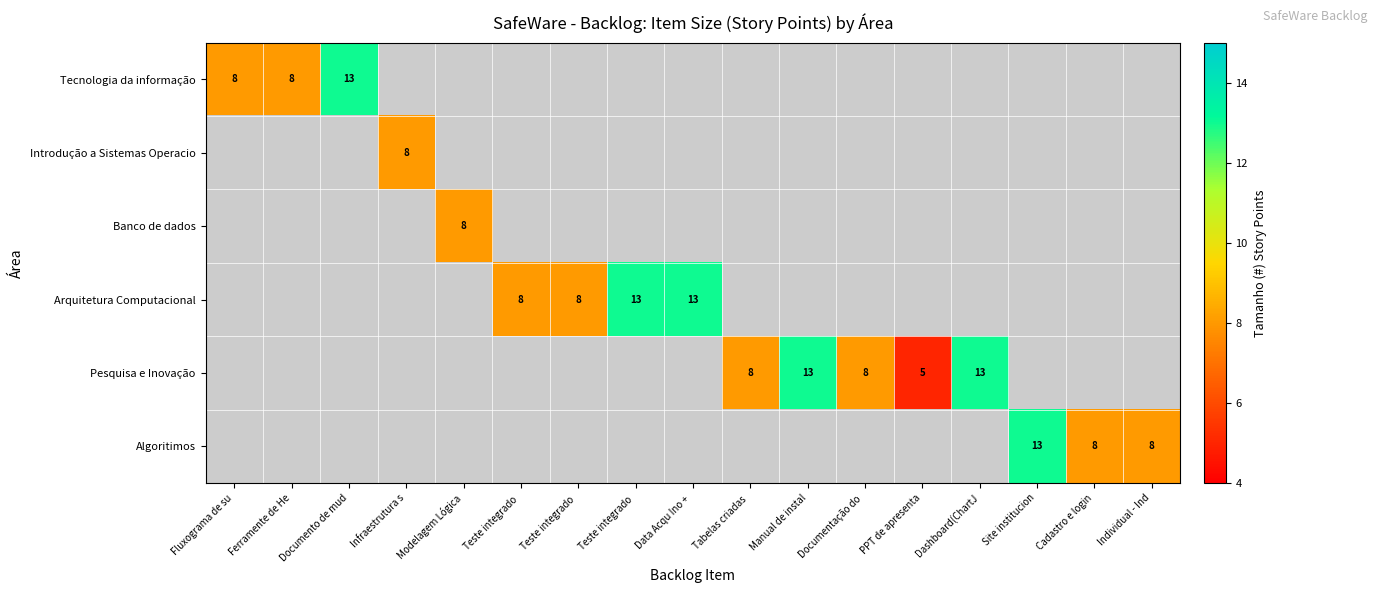

Count the number of categories in the chart.

17